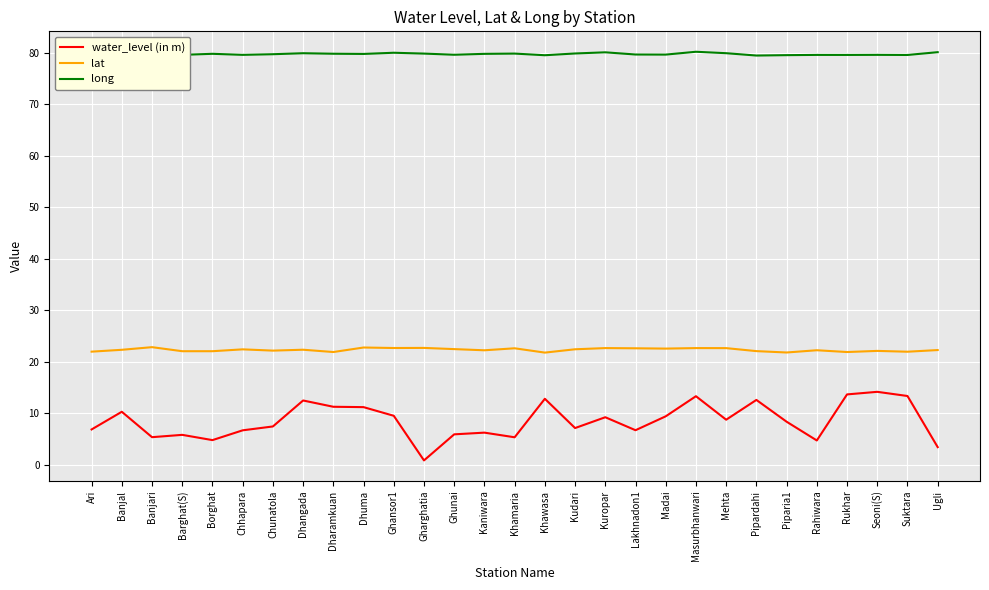

Is the value of long at Mehta greater than the value of water_level (in m) at Rukhar?

Yes